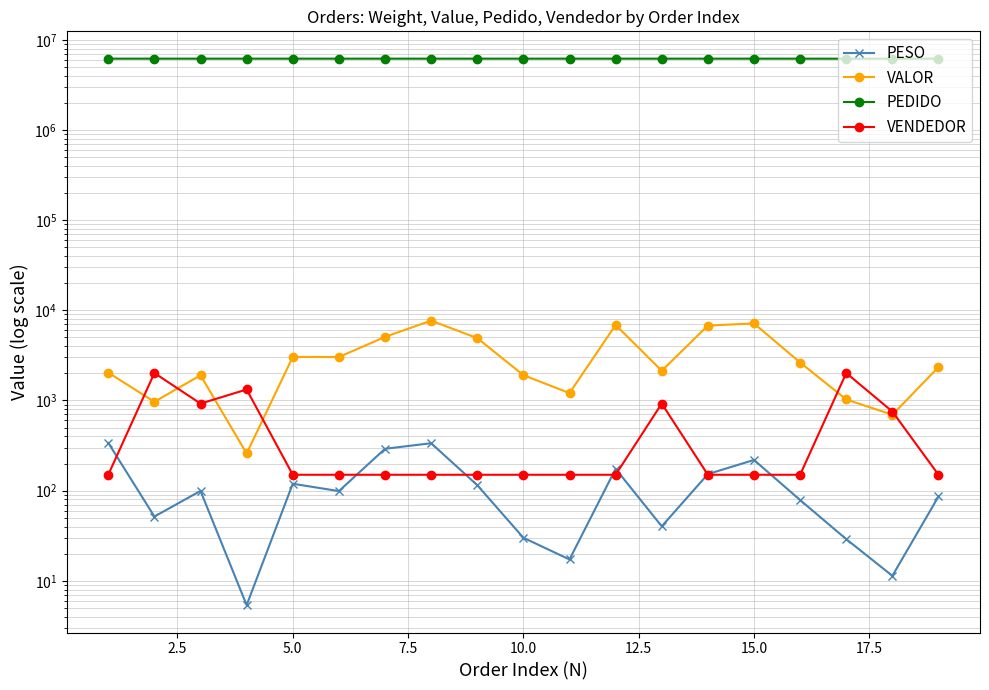

True or false: VALOR and PESO intersect in this chart.

False